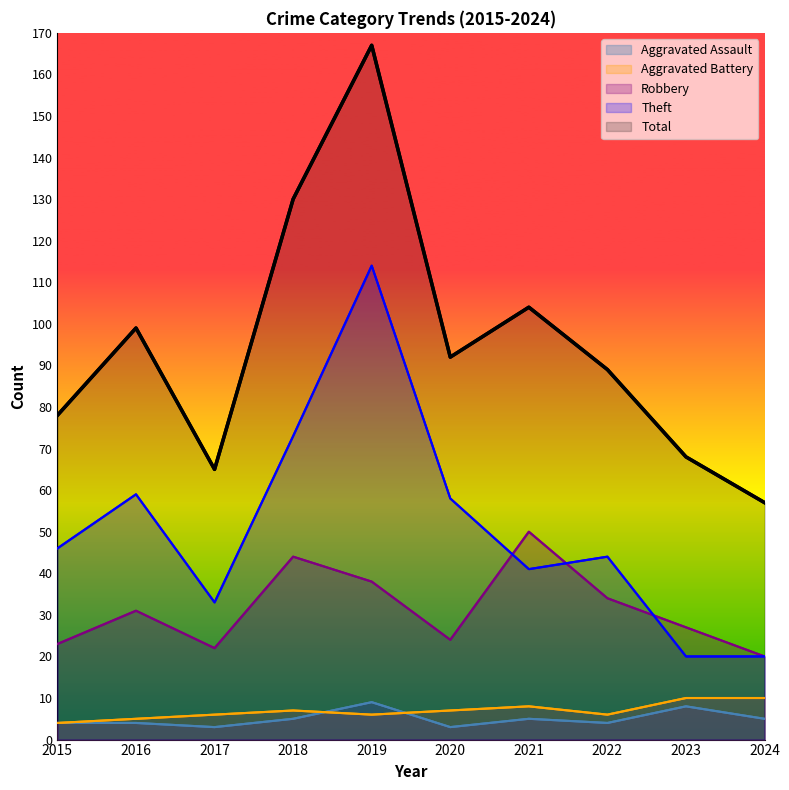

At which label does Robbery reach its peak?

2021